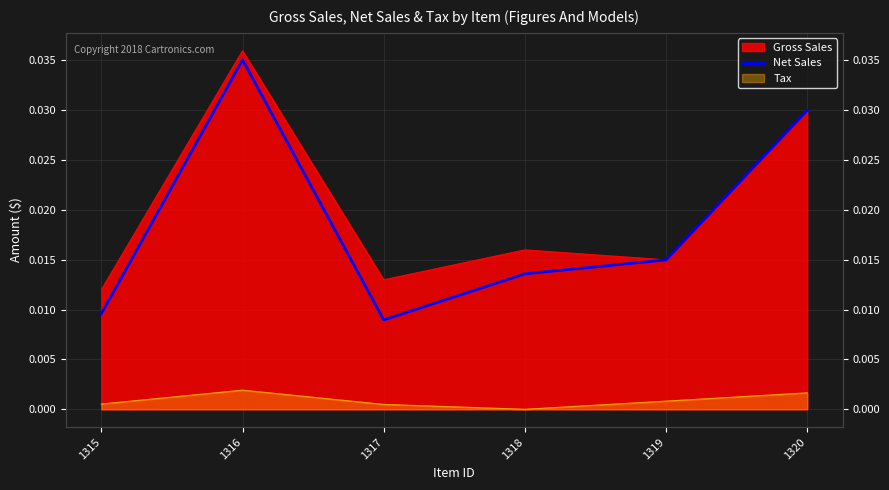

Which has a higher value, 1315 or 1319?

1319